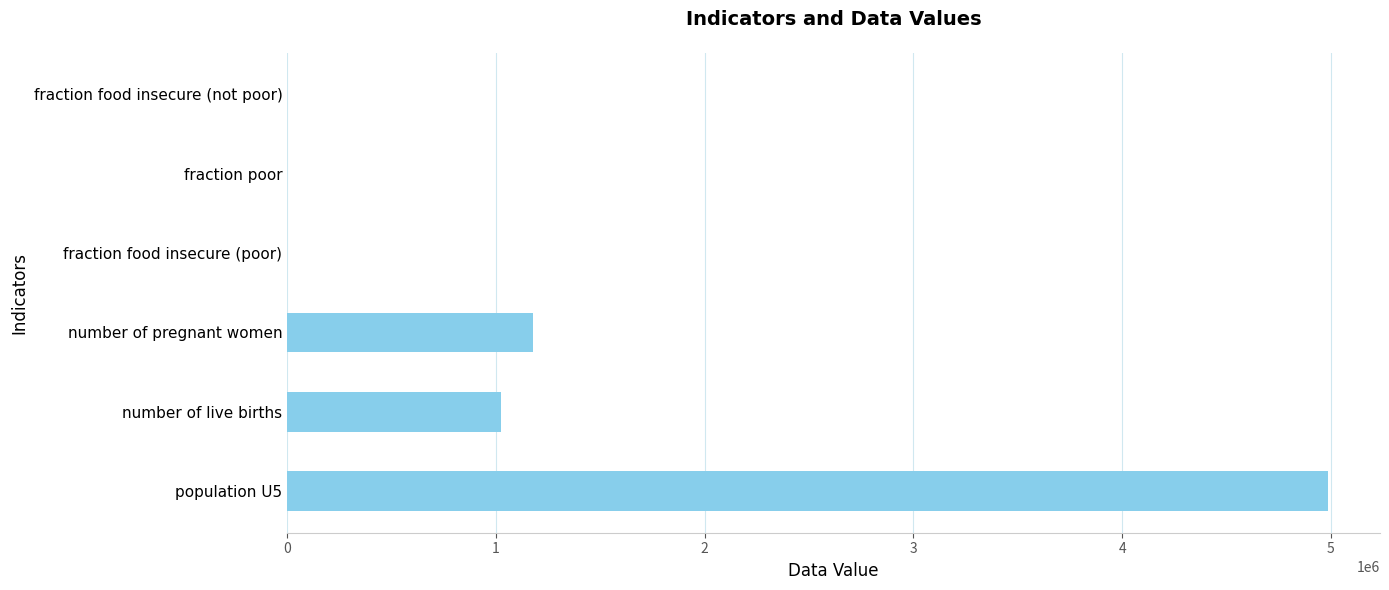

Is it true that the value at number of pregnant women is 741636.3?

False